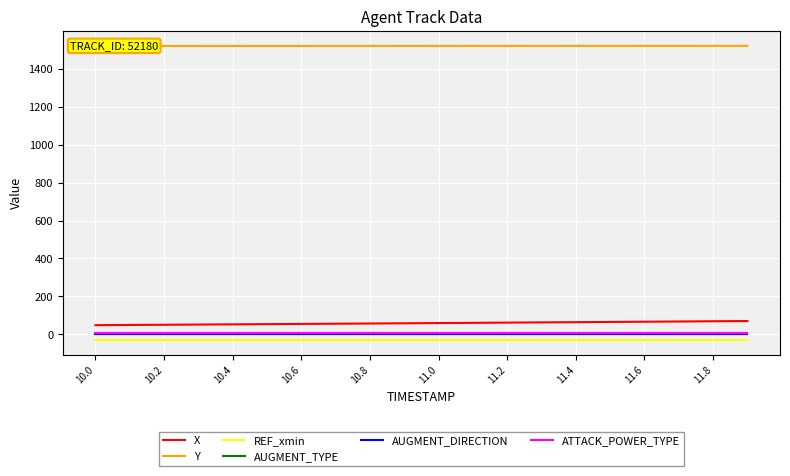

True or false: AUGMENT_TYPE and X cross at least once.

False